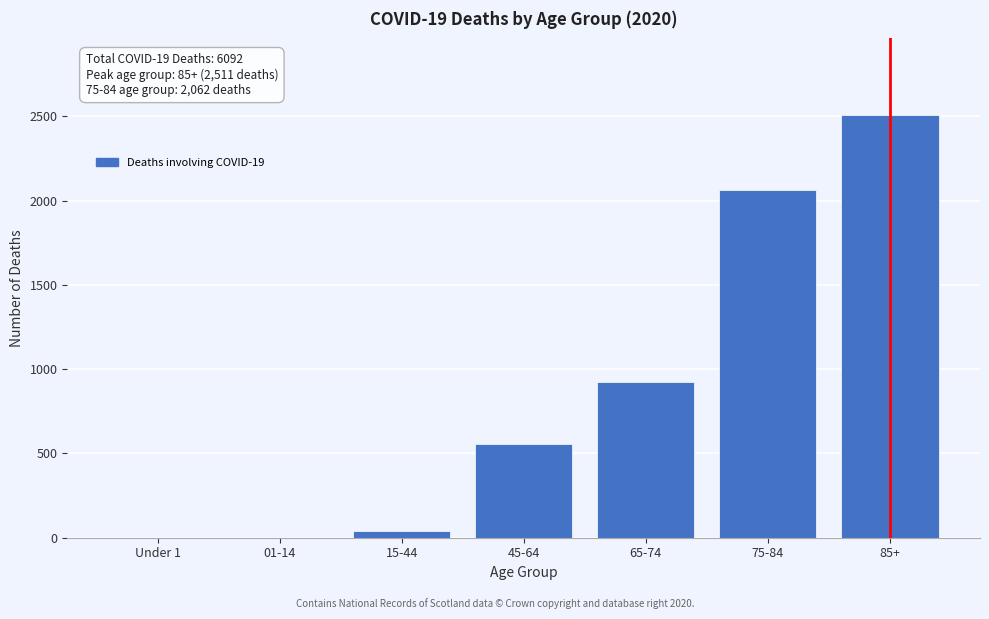

Reading left to right, transcribe all the data shown in this chart.

Under 1=0	01-14=0	15-44=40	45-64=554	65-74=925	75-84=2062	85+=2511